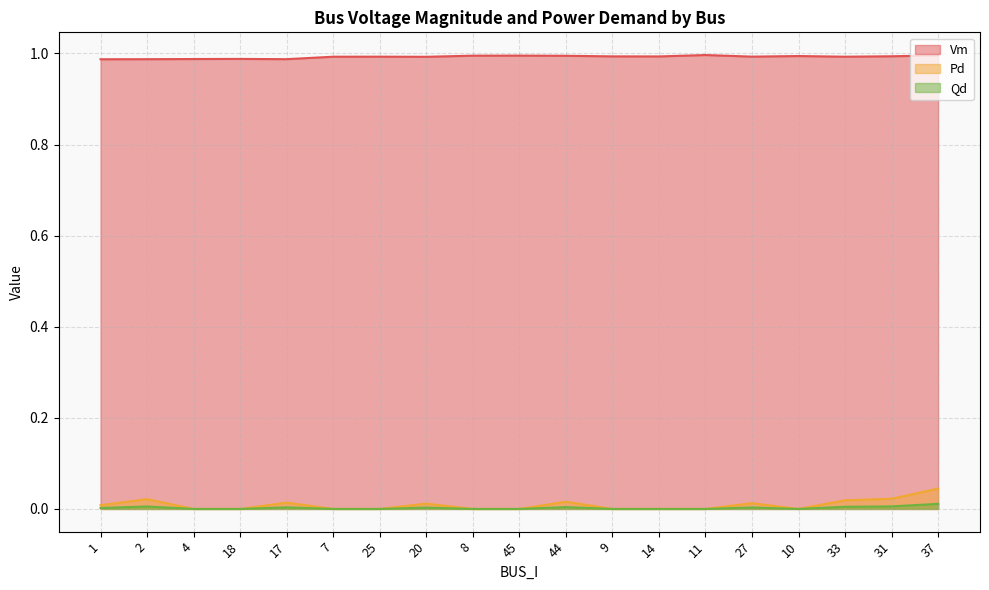

Which series has the largest total across all categories?

Vm